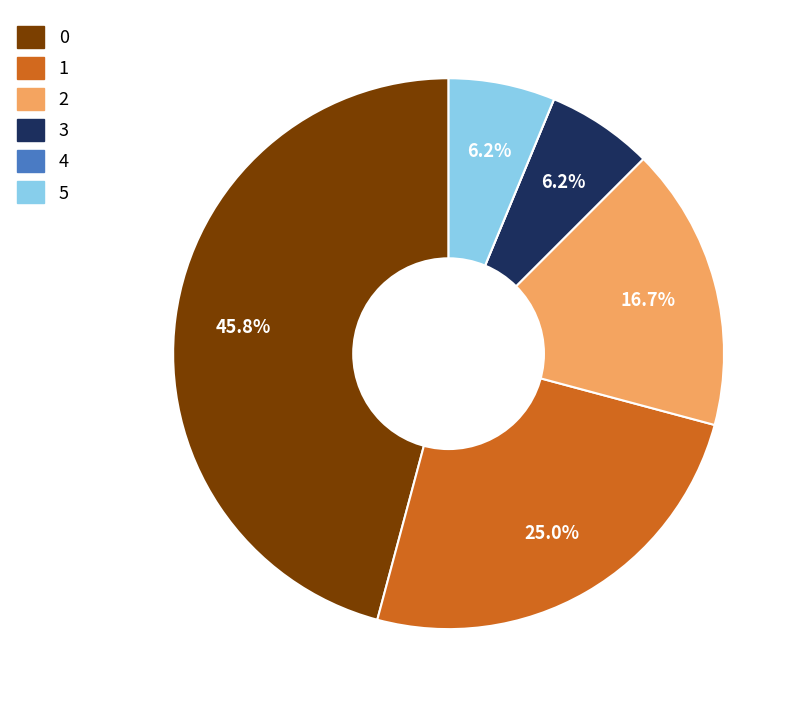

Combined, do 0 and 3 account for over 50%?

Yes